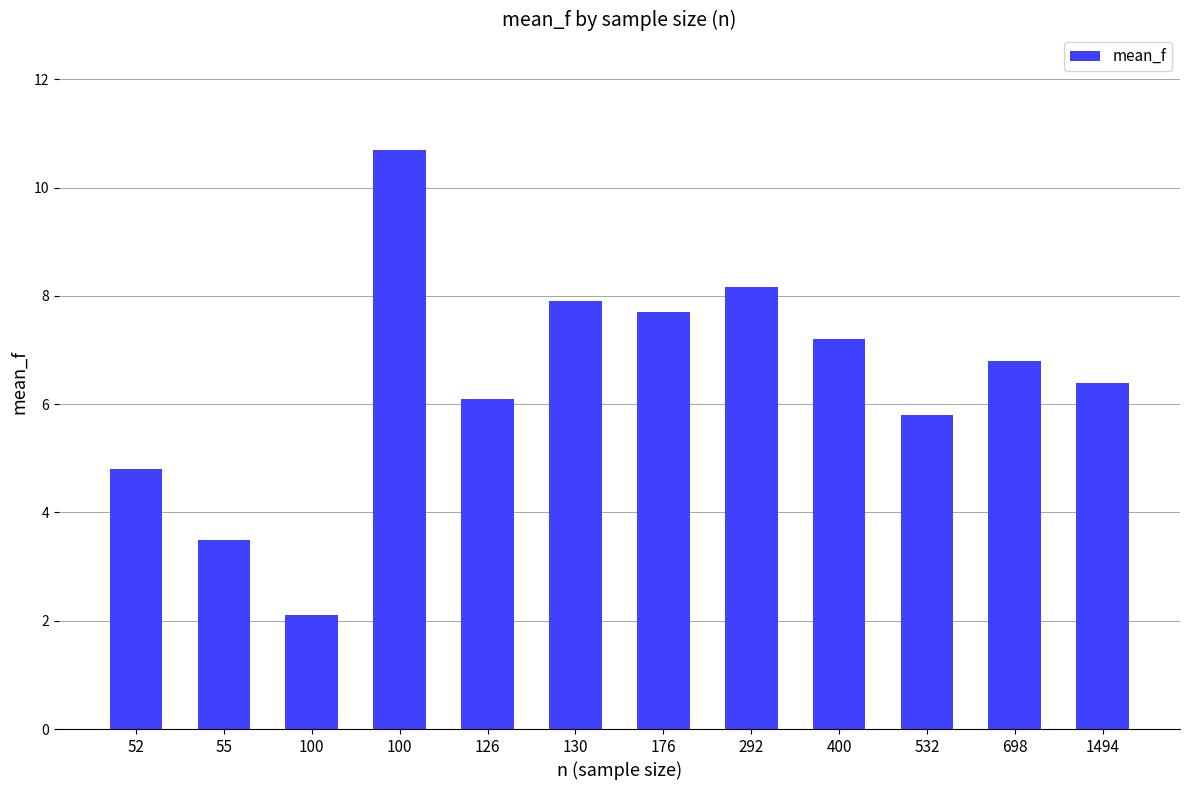

Reading left to right, transcribe all the data shown in this chart.

52=4.8	55=3.5	100=2.1	100=10.7	126=6.1	130=7.9	176=7.7	292=8.2	400=7.2	532=5.8	698=6.8	1494=6.4